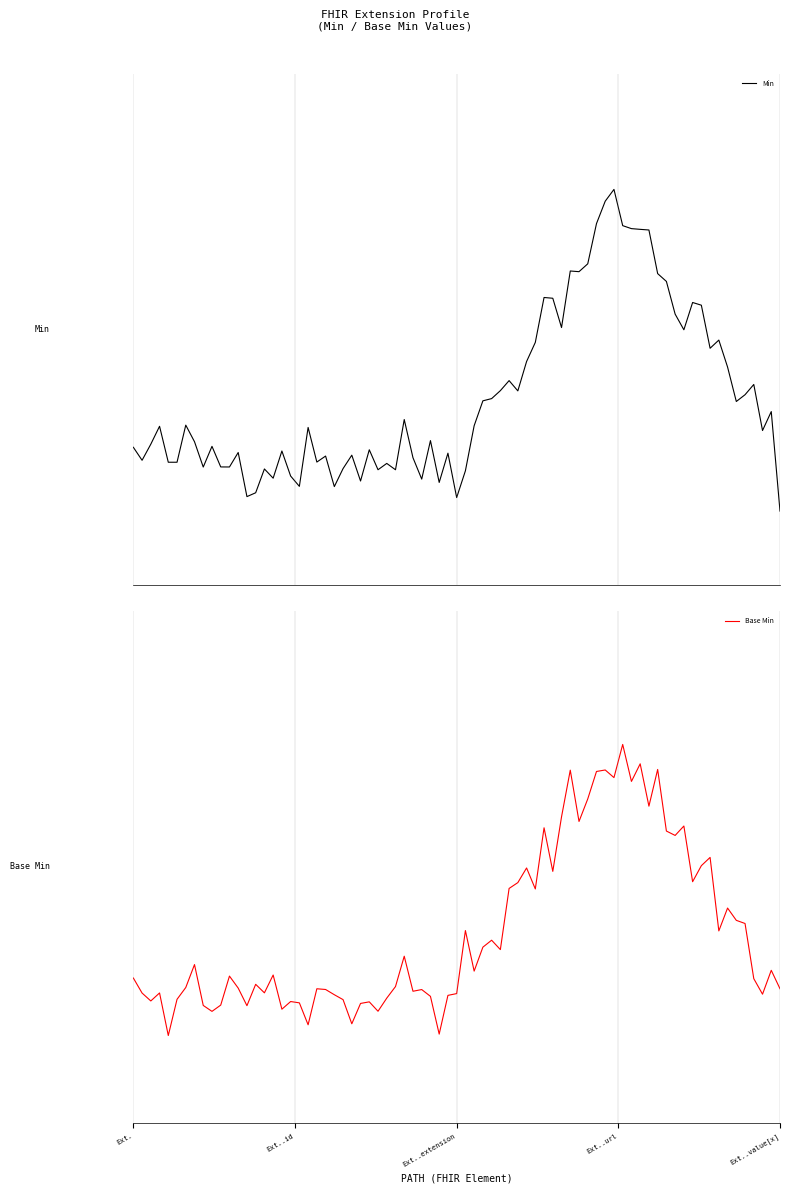

What is the label of the 3rd point from the right?

Extension.extension